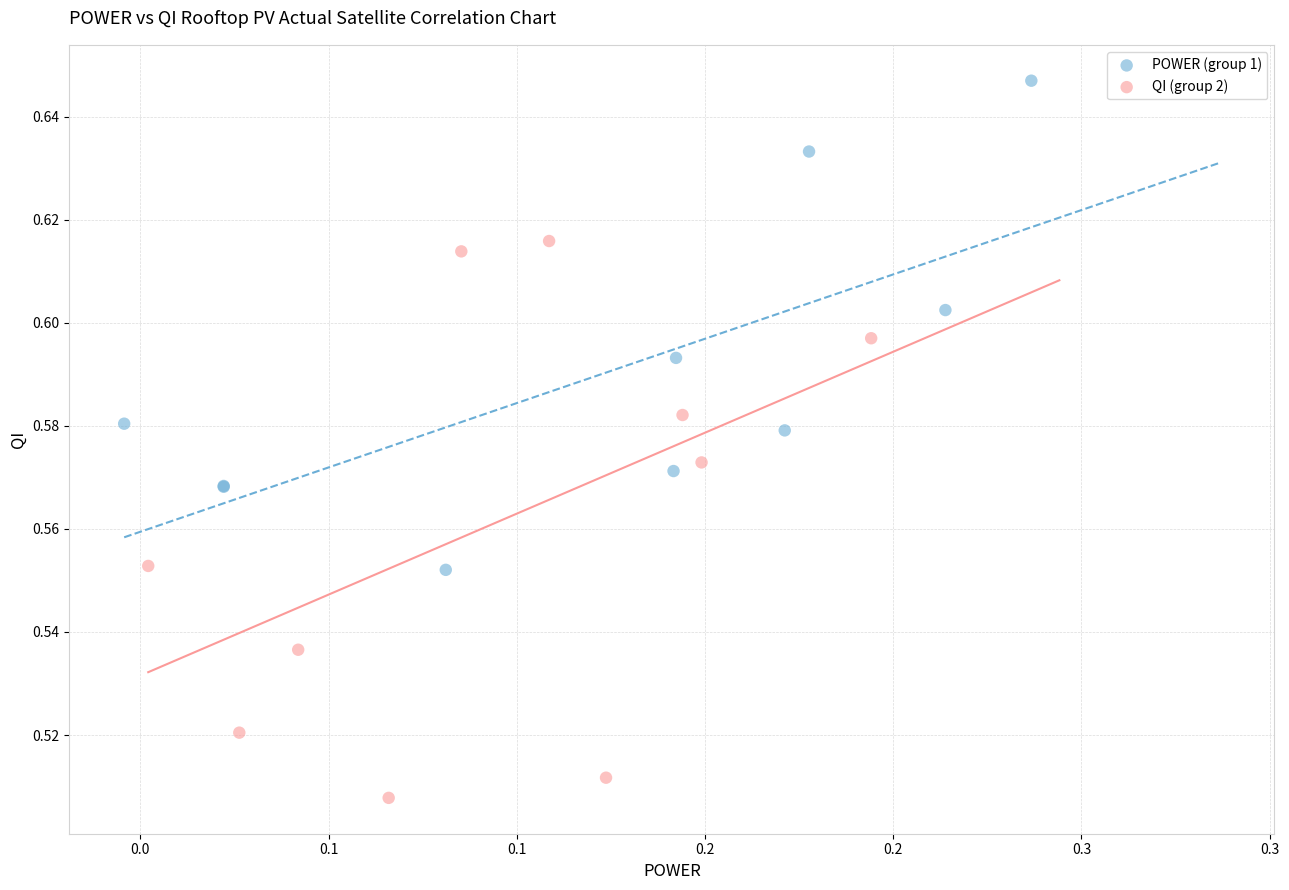

Which series contains the highest Y value?

POWER (group 1)